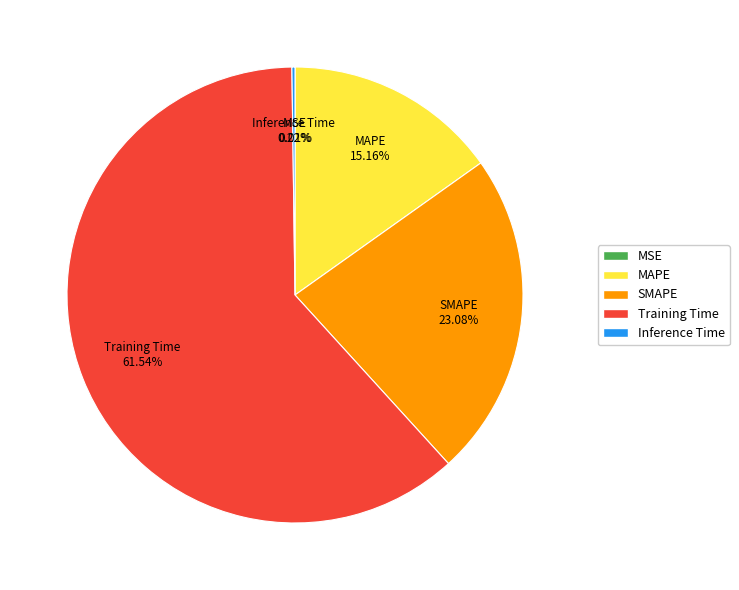

To the nearest percent, what portion does Training Time represent?

62%